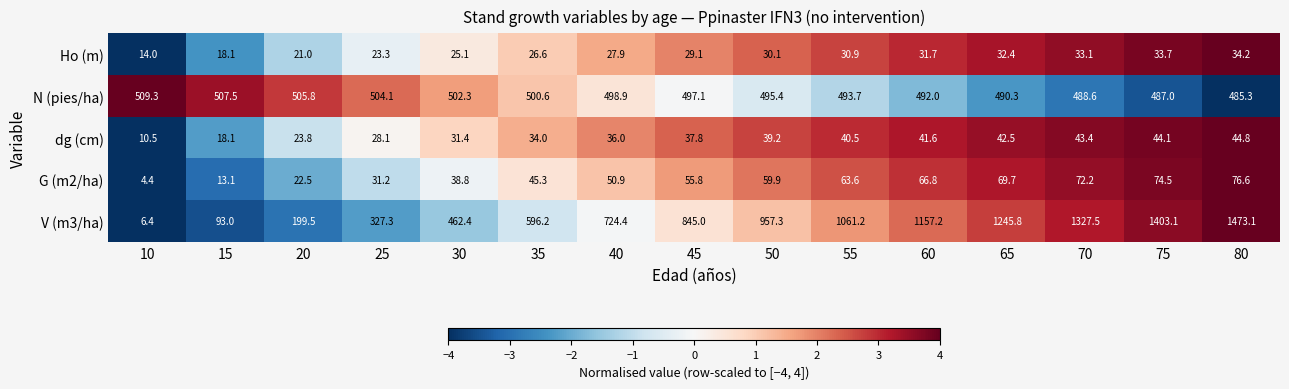

At which category is the sum across all series the highest?

80